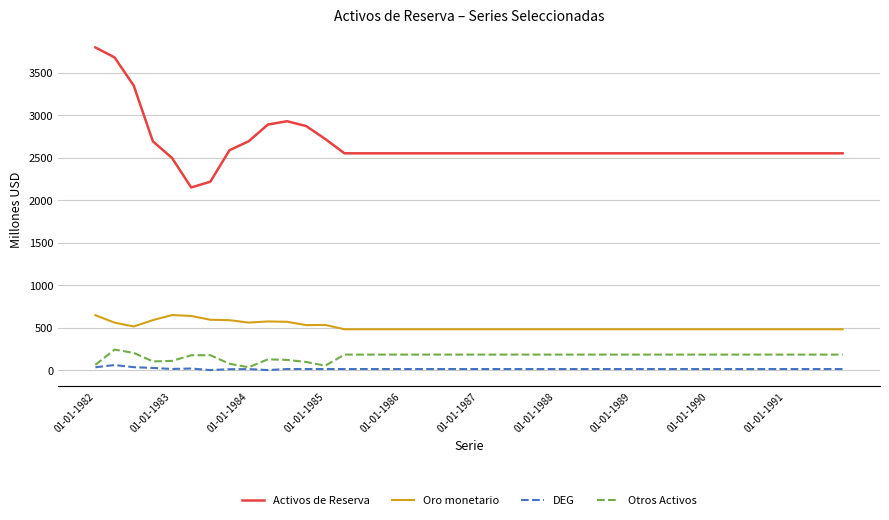

How many lines are shown in the chart?

4